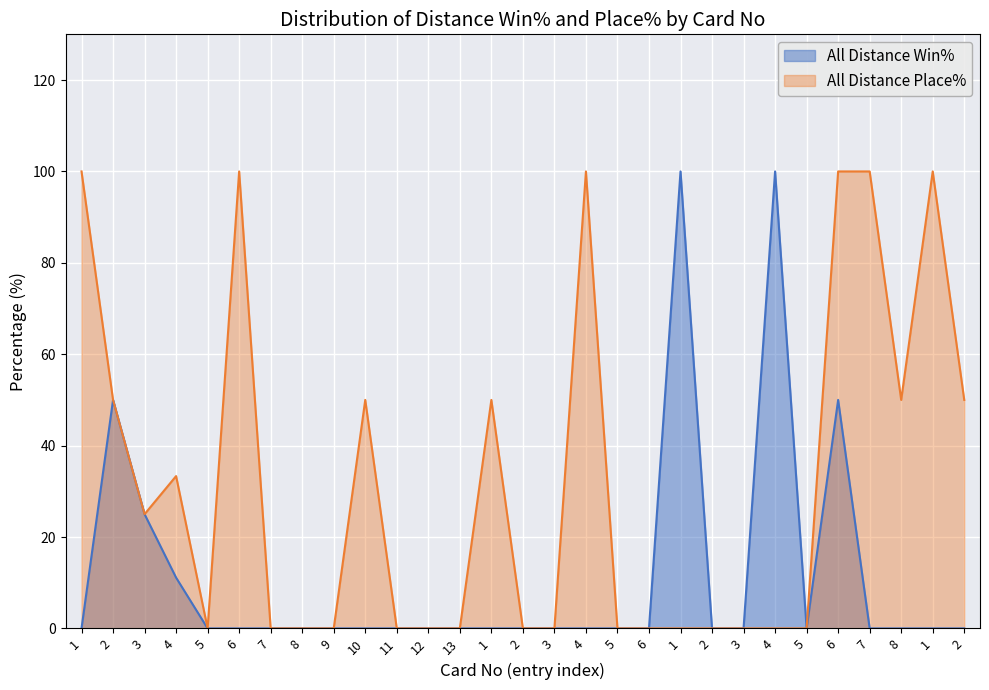

True or false: All Distance Place% and All Distance Win% intersect in this chart.

False